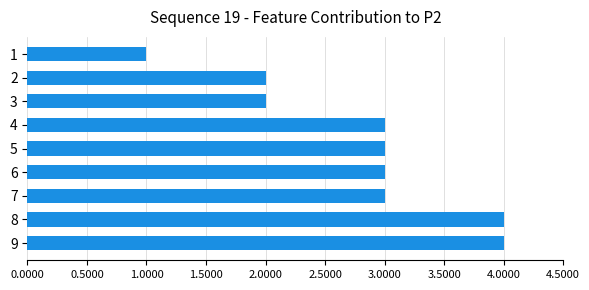

Is it true that the value at 3 is 1?

False